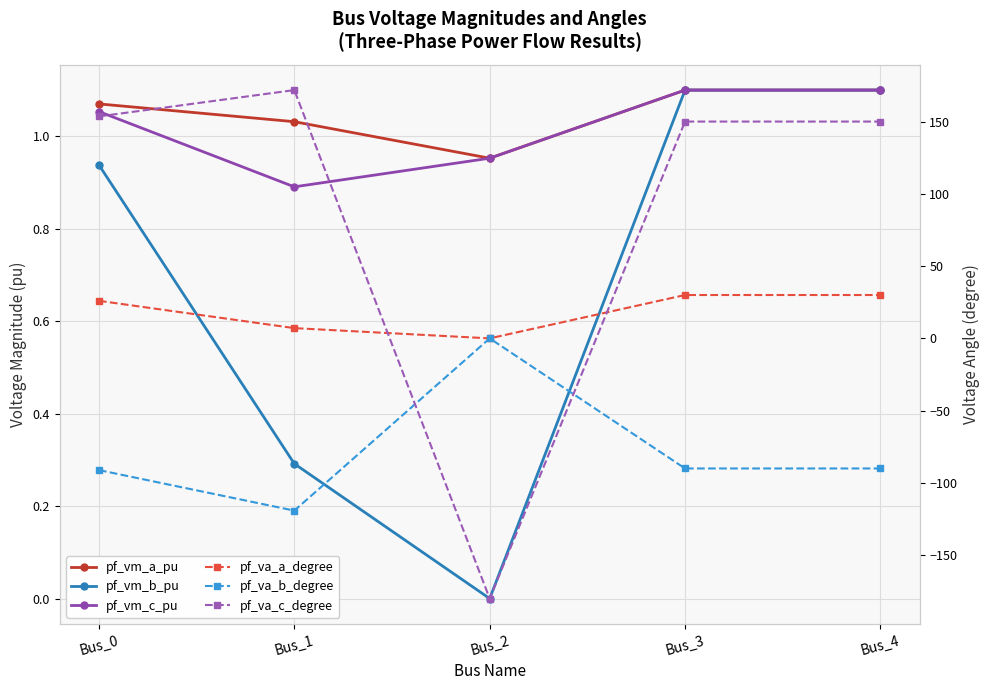

How many lines are shown in the chart?

6